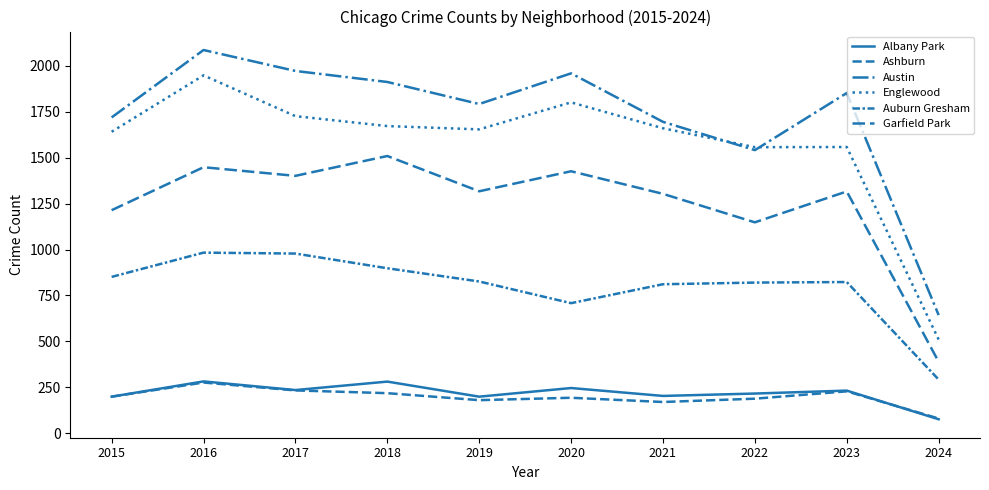

What is the difference between the maximum and minimum values in the Austin series?

1443